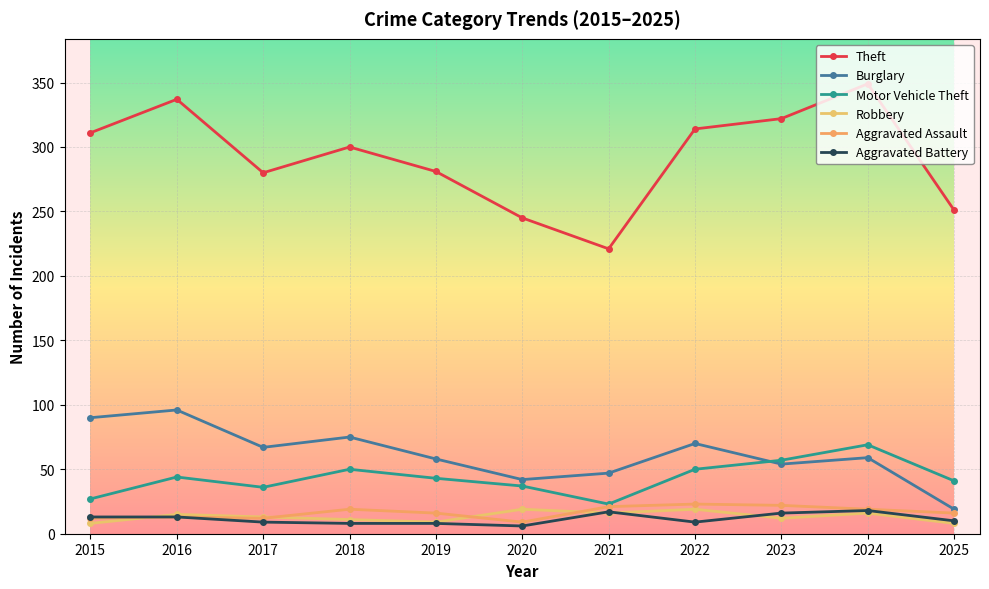

How many lines are shown in the chart?

6